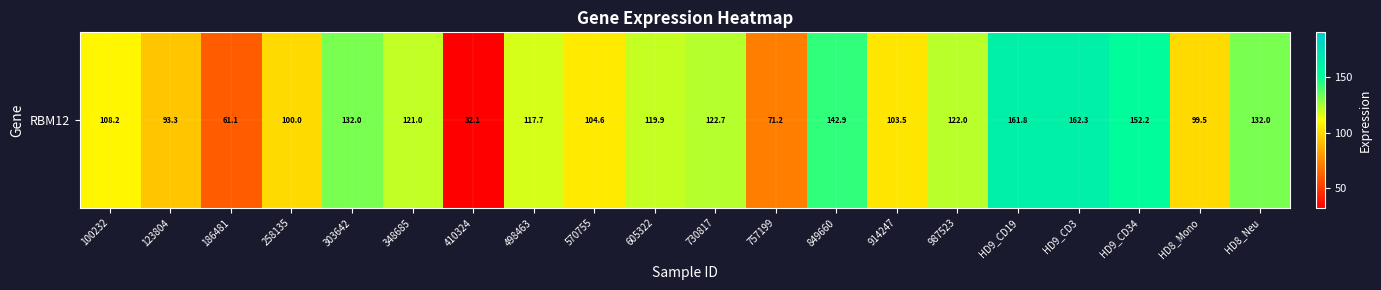

Where does the data first go above 119?

303642